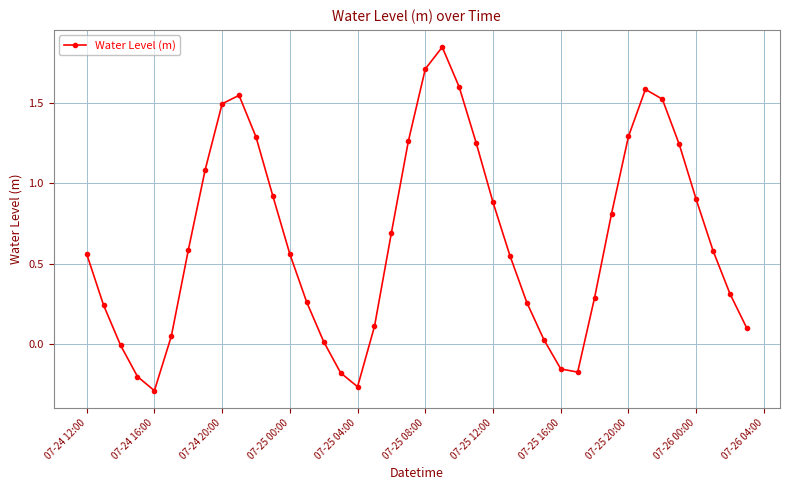

True or false: the data has more than 2 interior local peaks.

True